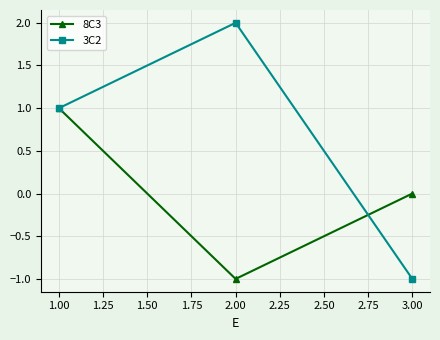

Which series has the largest total across all categories?

3C2